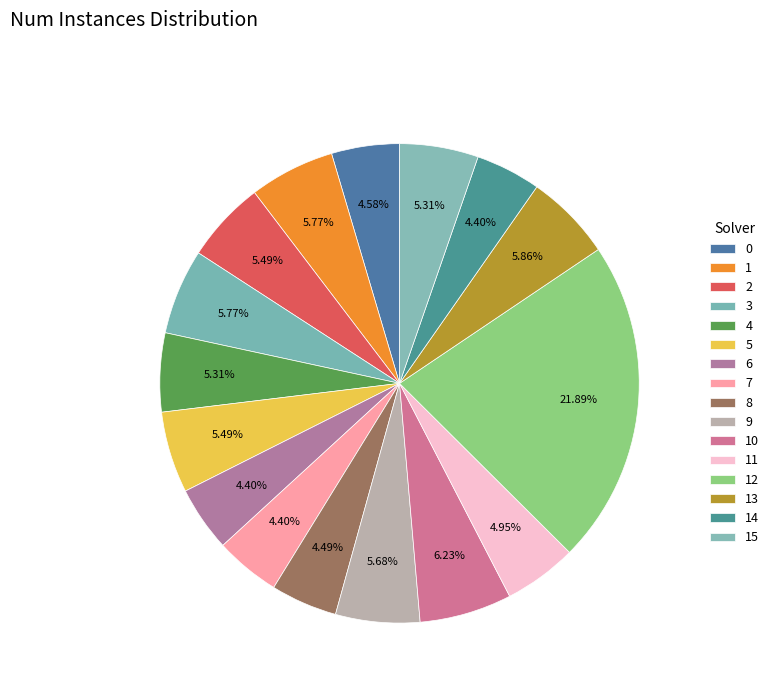

Count the number of slices in the pie.

16